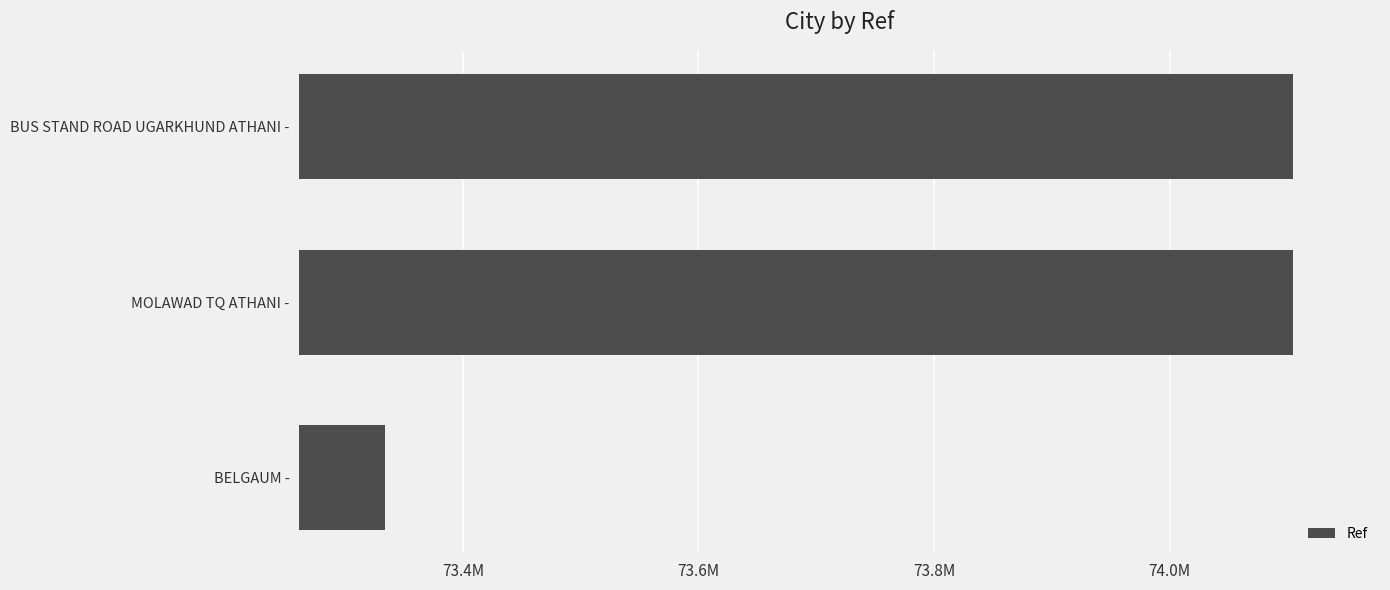

Does the chart contain any negative values?

No